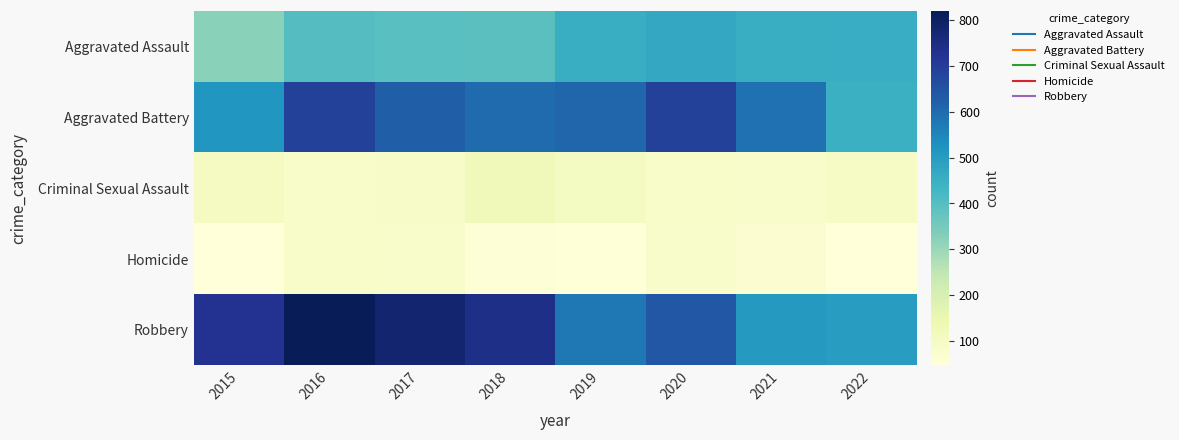

At how many categories does at least one series exceed 774?

2